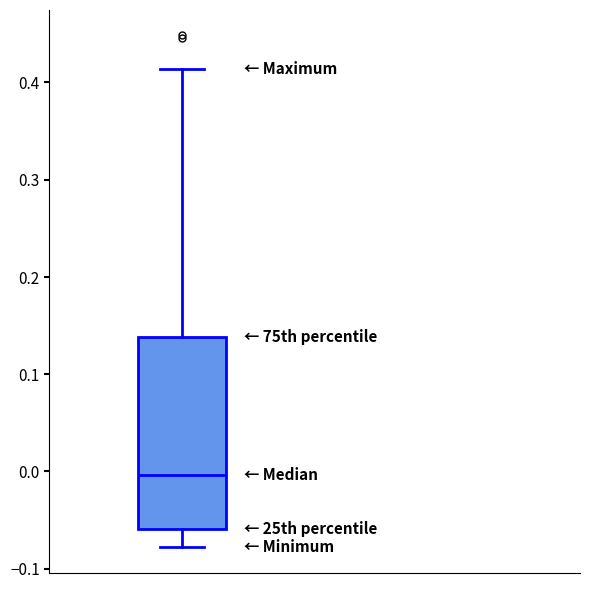

Transcribe this box plot: give where the median line is, the range the box spans, and where the two whiskers end, as read against the y-axis. The values are not printed on the chart, so give them approximately, as read against the axis.

median 0.00, box -0.06 to 0.14, whiskers -0.08 to 0.41